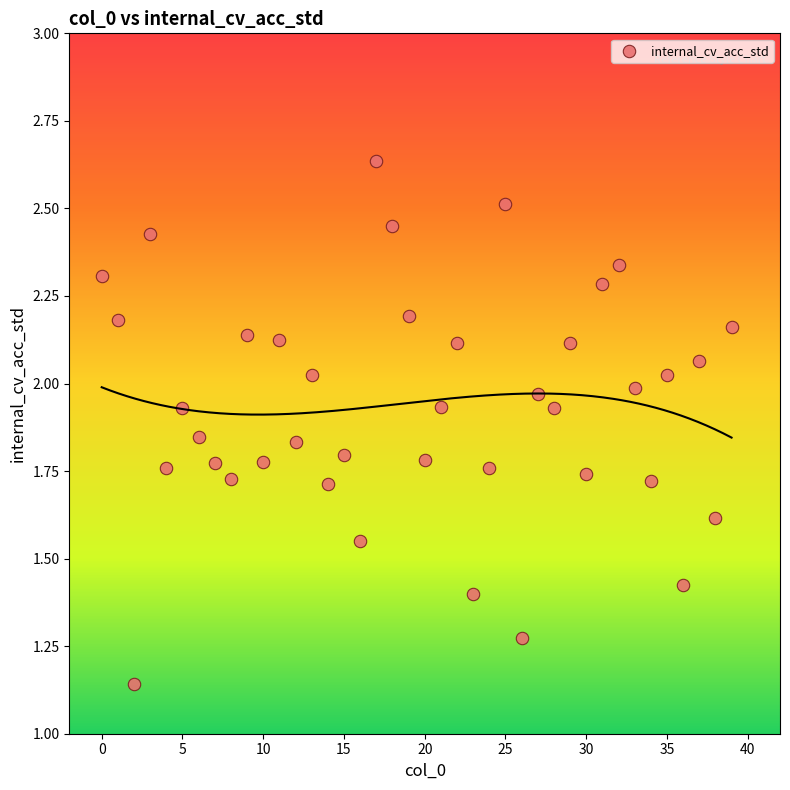

What is the range of Y values (max minus min)?

1.5